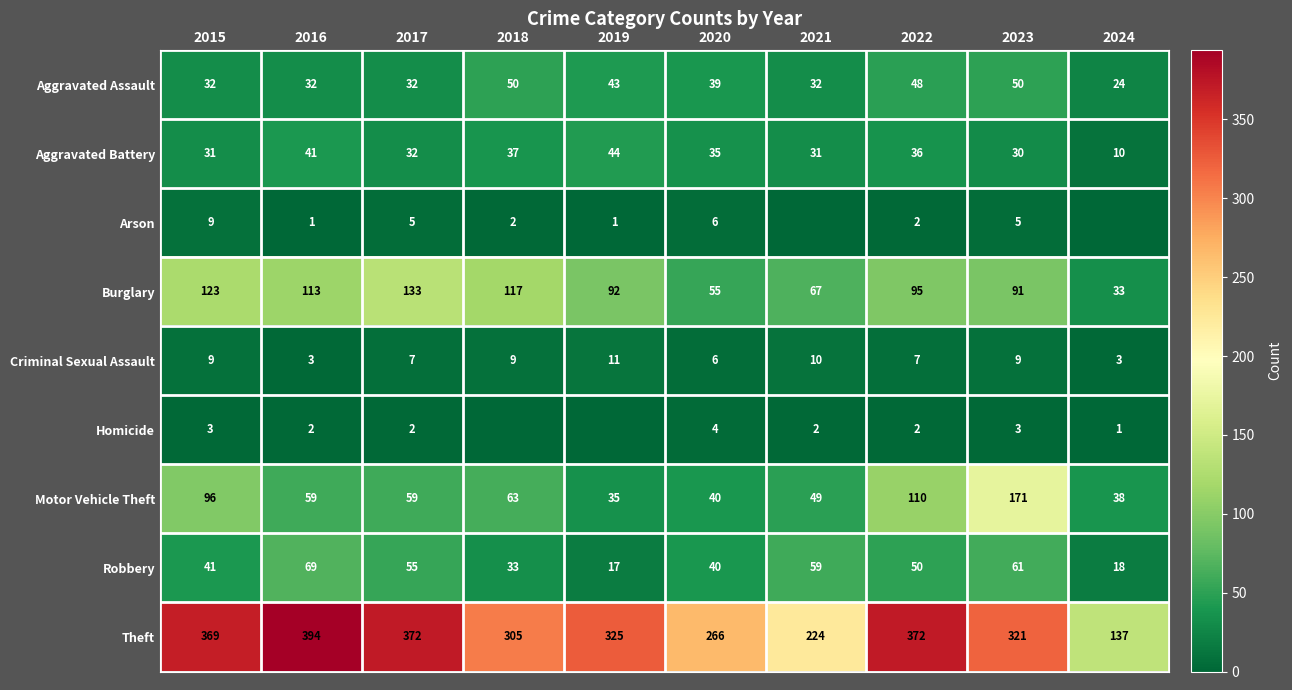

Which label corresponds to the largest value in the chart?

2016